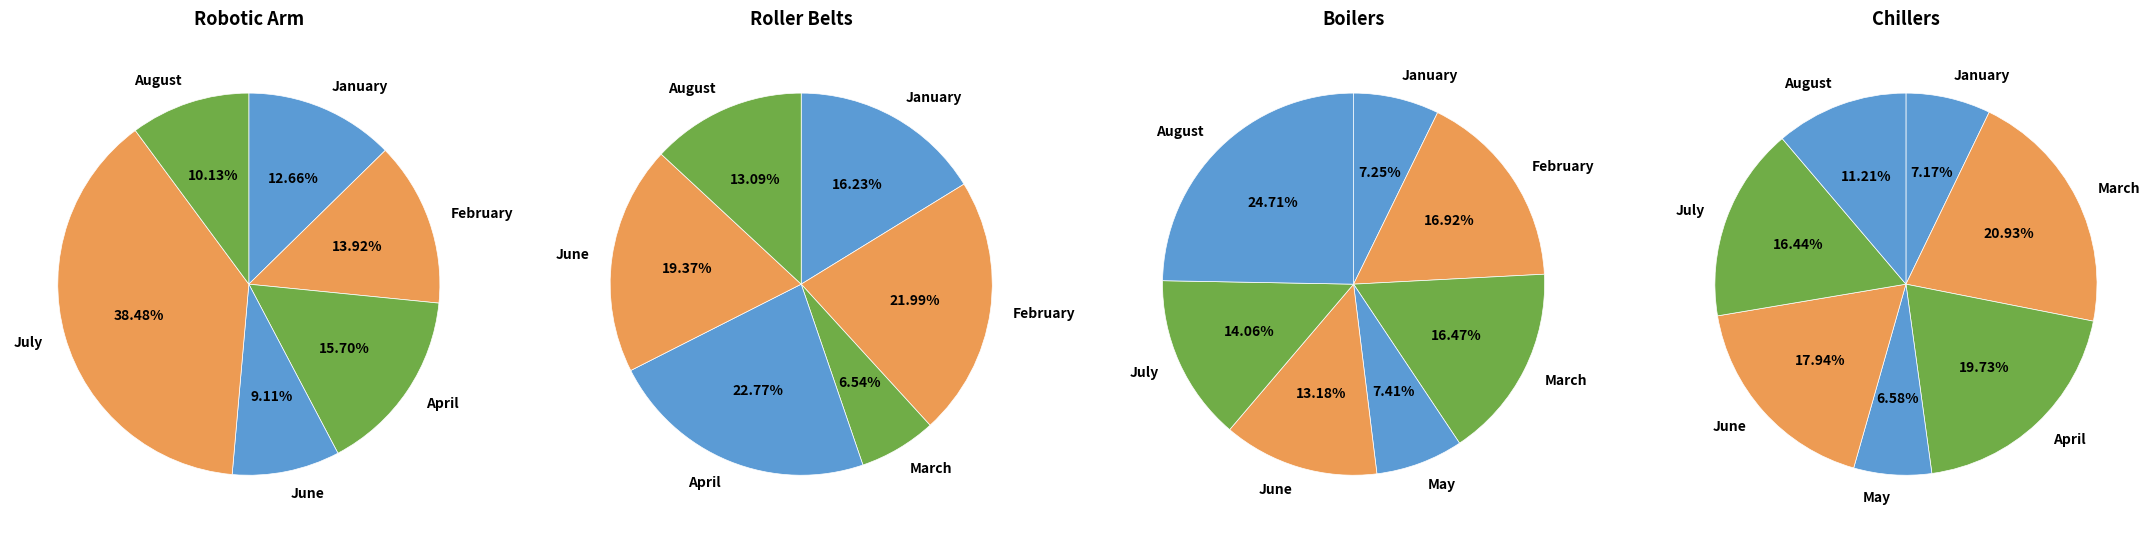

How much of the chart is everything except April?

84.3%